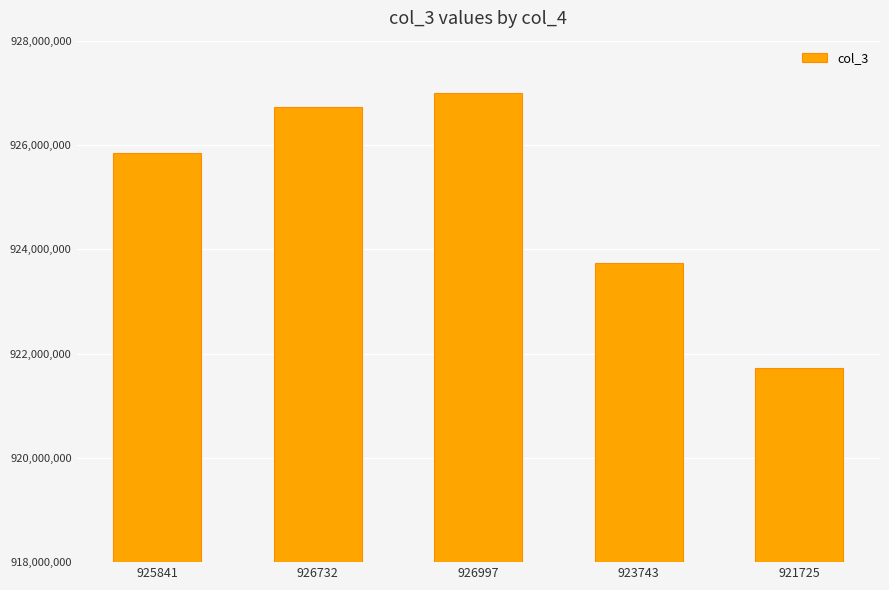

What is the difference between the maximum and minimum values?

5272027